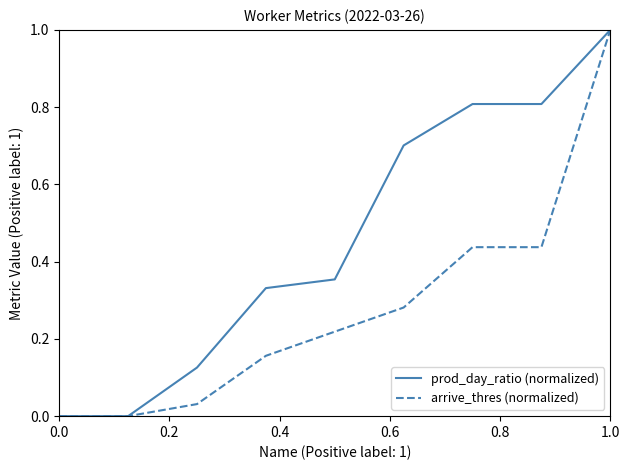

List the series in order of their overall mean, highest first.

prod_day_ratio (normalized), arrive_thres (normalized)